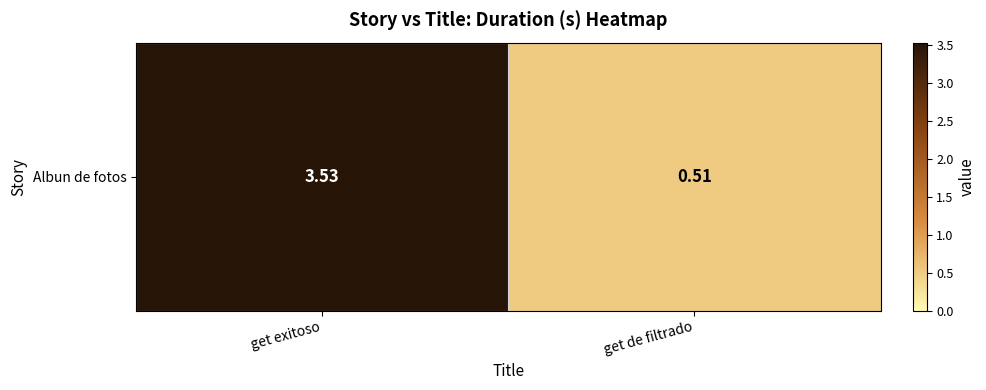

What is the smallest value displayed?

0.5